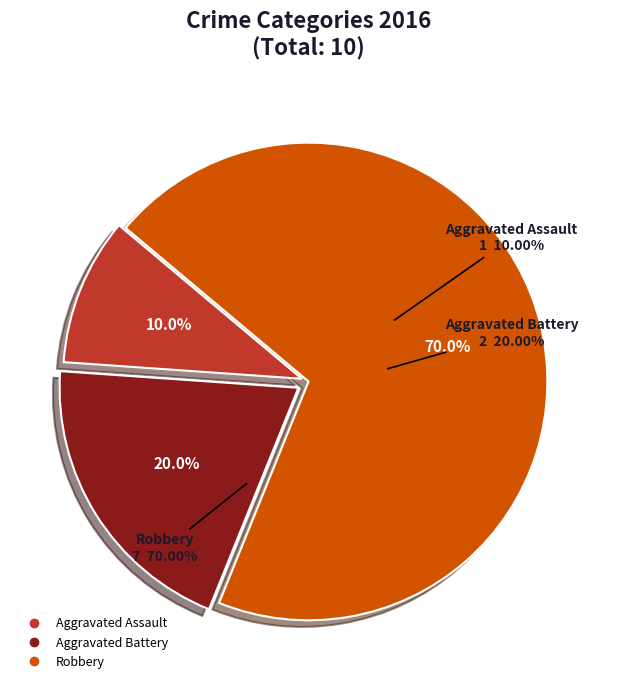

Rank the categories by value from highest to lowest.

Robbery, Aggravated Battery, Aggravated Assault